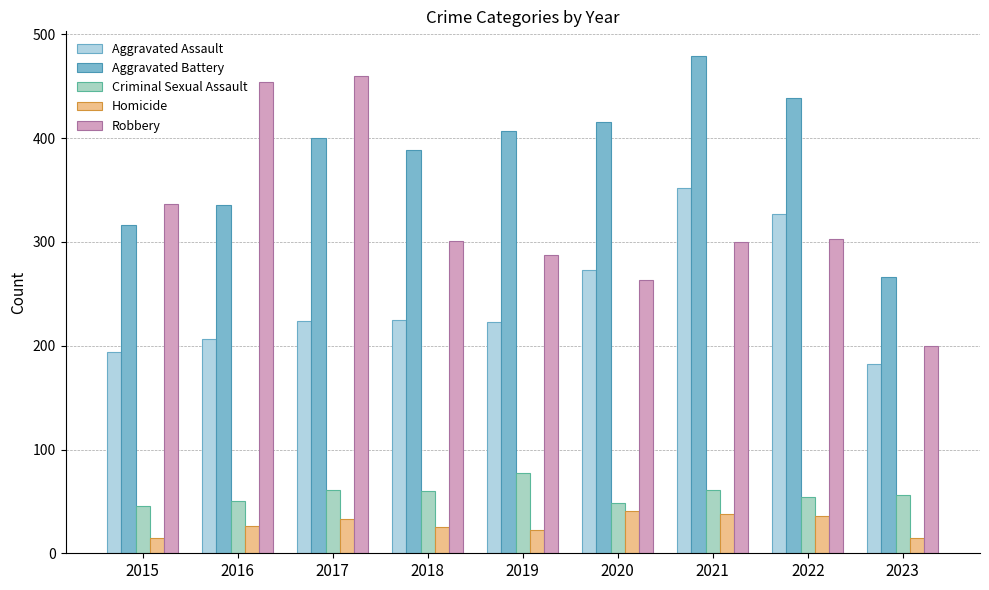

How many data points does each series have?

9